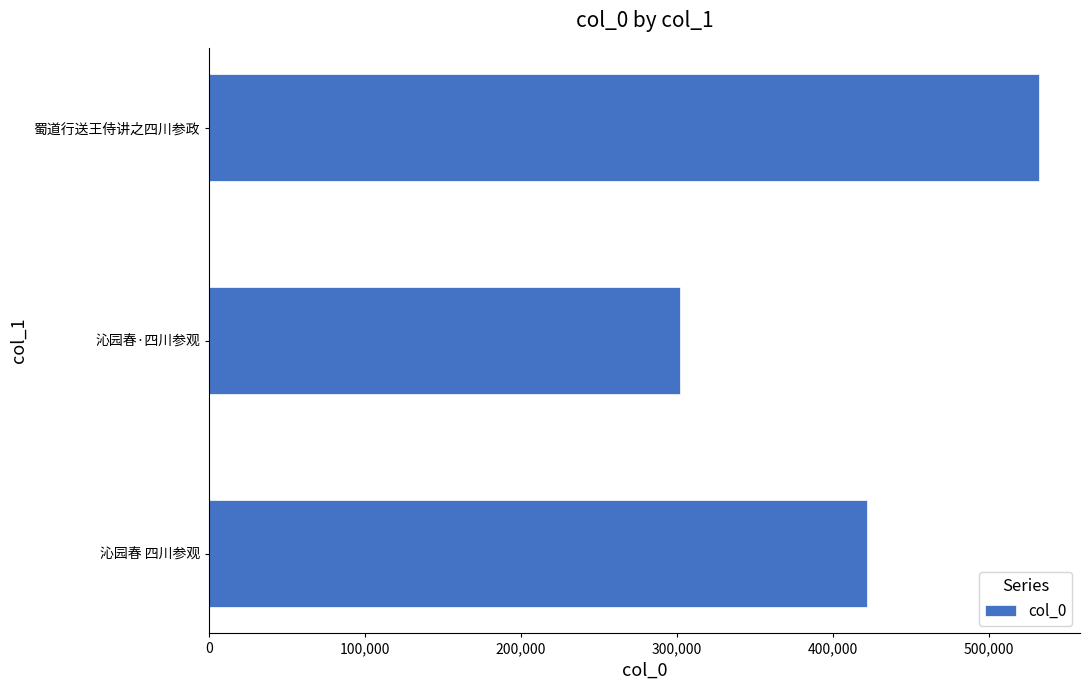

Count the number of categories in the chart.

3